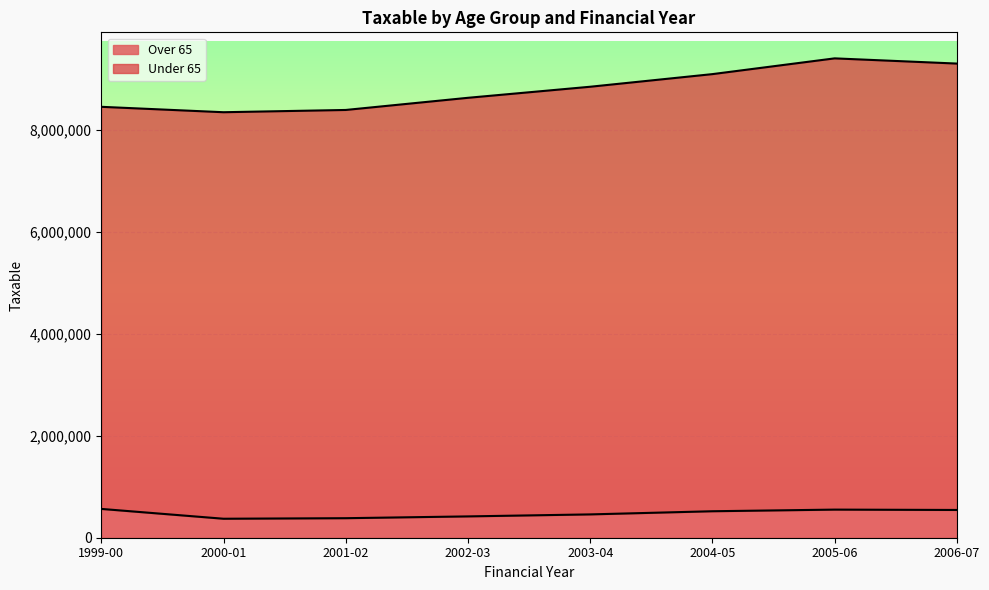

In Over 65, how many points are higher than both neighbors (excluding endpoints)?

1